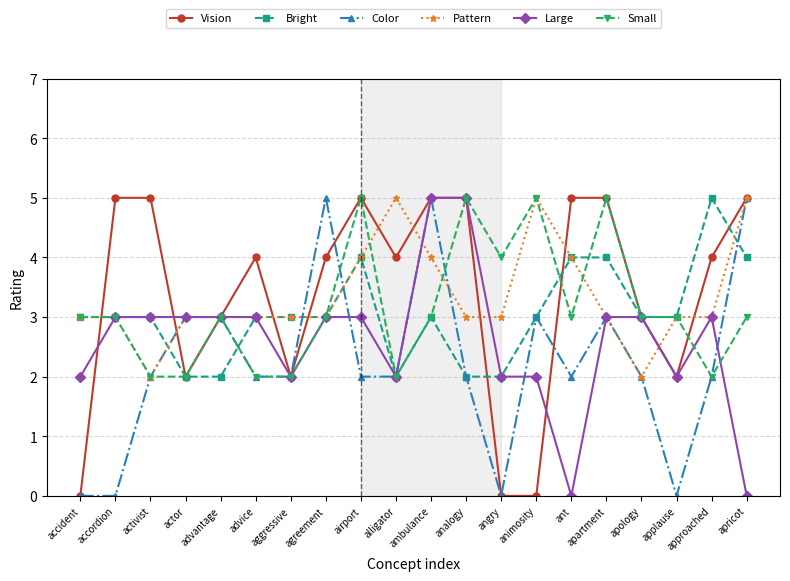

Which series changed the most between actor and angry?

Color